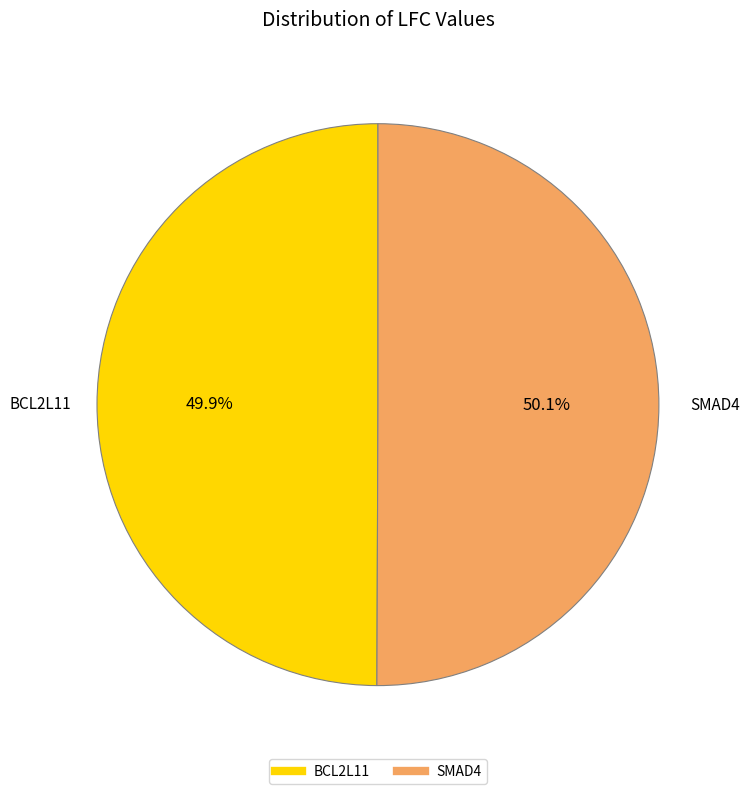

What percentage is NOT represented by SMAD4?

49.9%